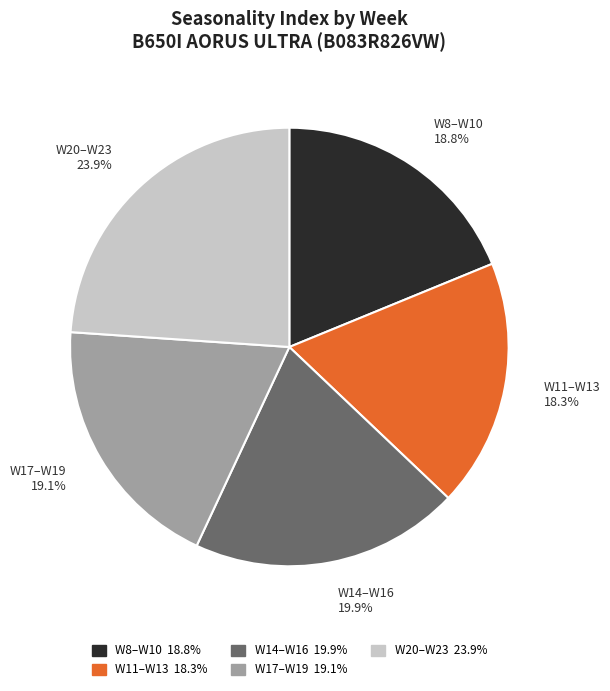

What is the ratio of the value at W14–W16 19.9% to the value at W11–W13 18.3%?

1.1